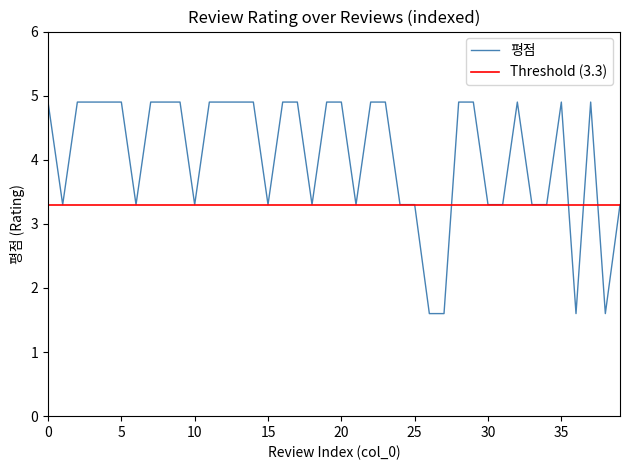

What is the maximum value shown in the chart?

4.9